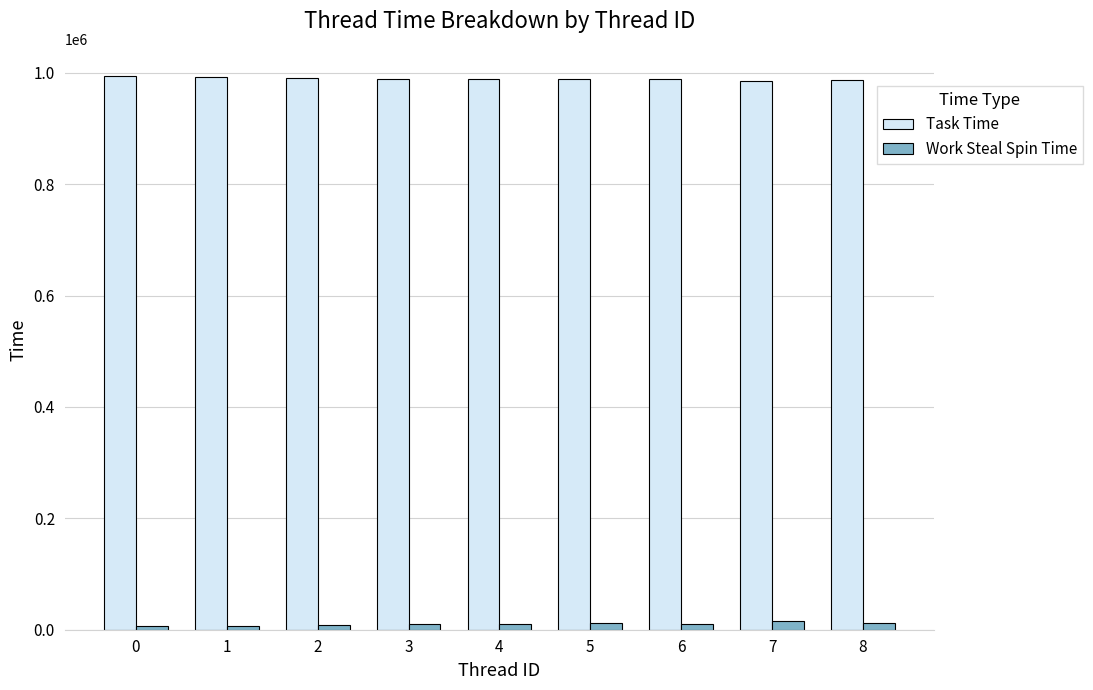

Are the bars horizontal?

No